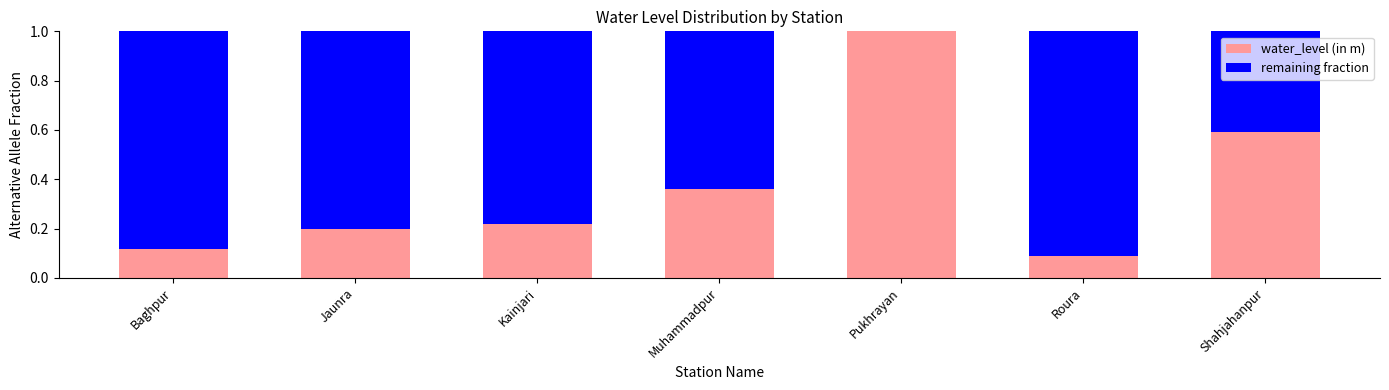

What is the highest value of the water_level (in m) series?

1.0